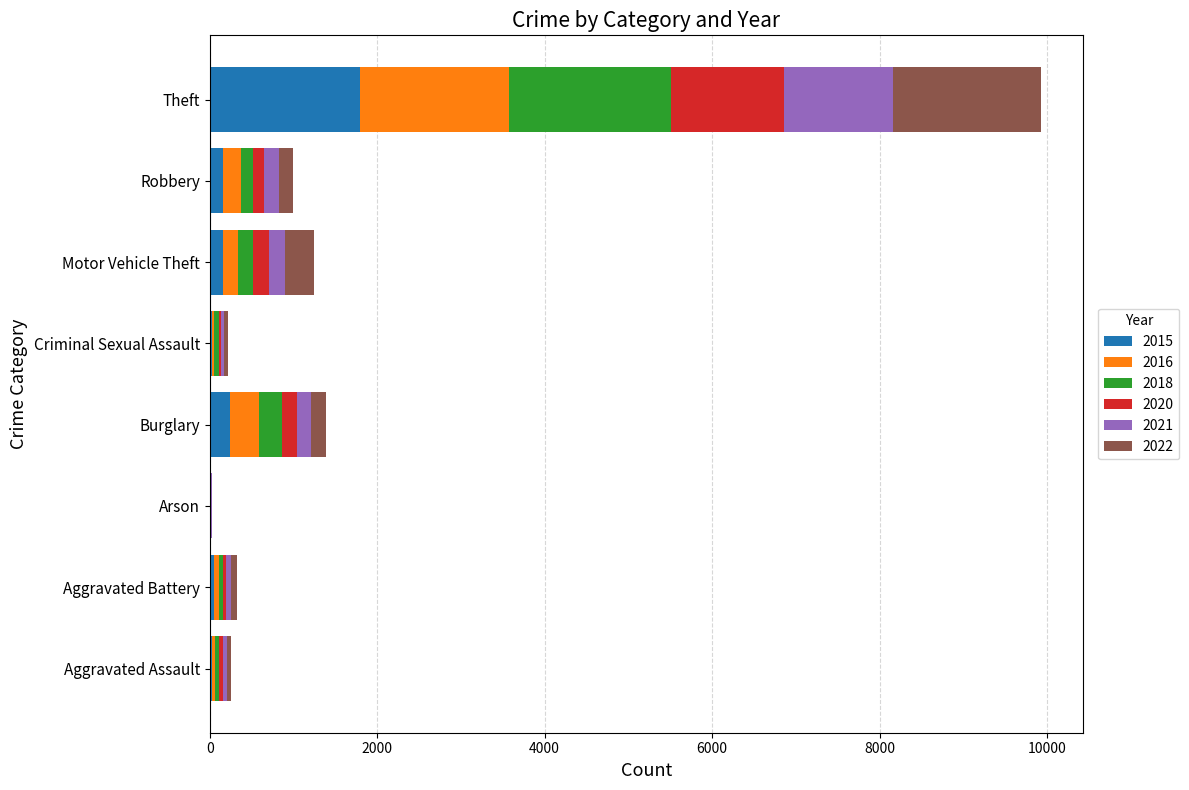

At which category is the sum across all series the highest?

Theft